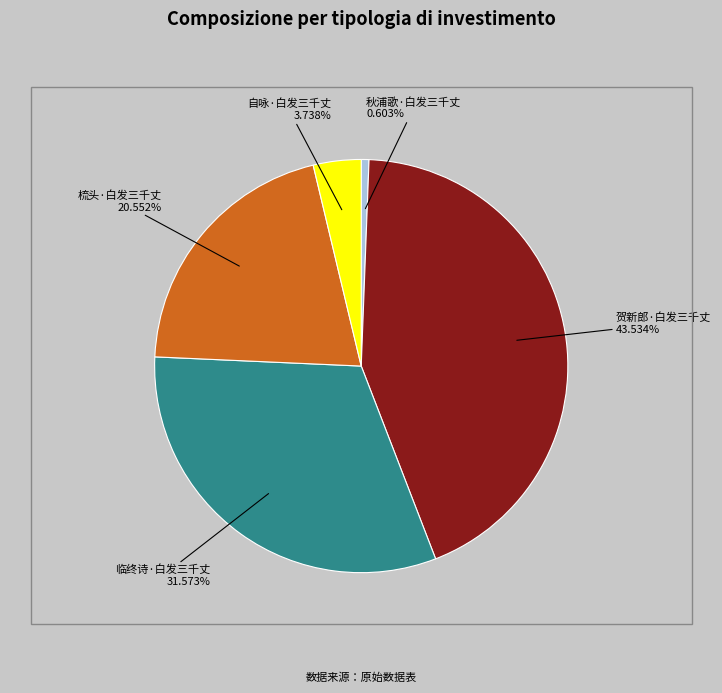

Is there any slice that represents more than half of the pie?

No